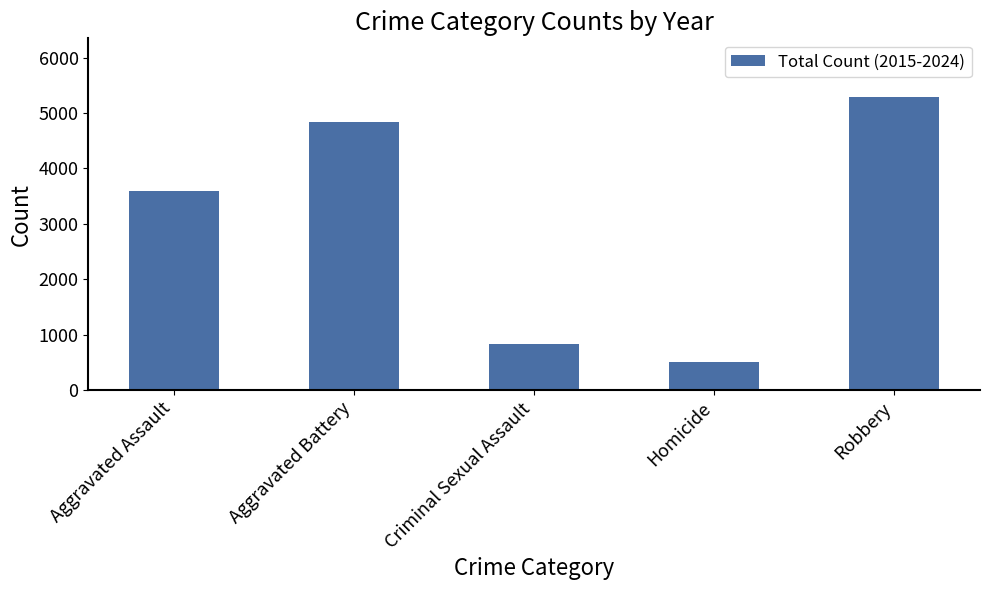

What is the minimum value shown in the chart?

512